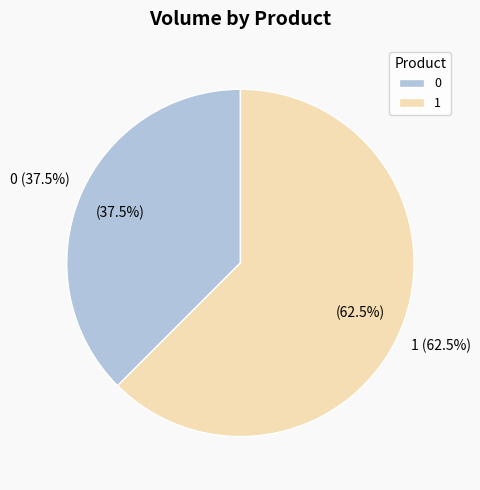

Count the number of slices in the pie.

2